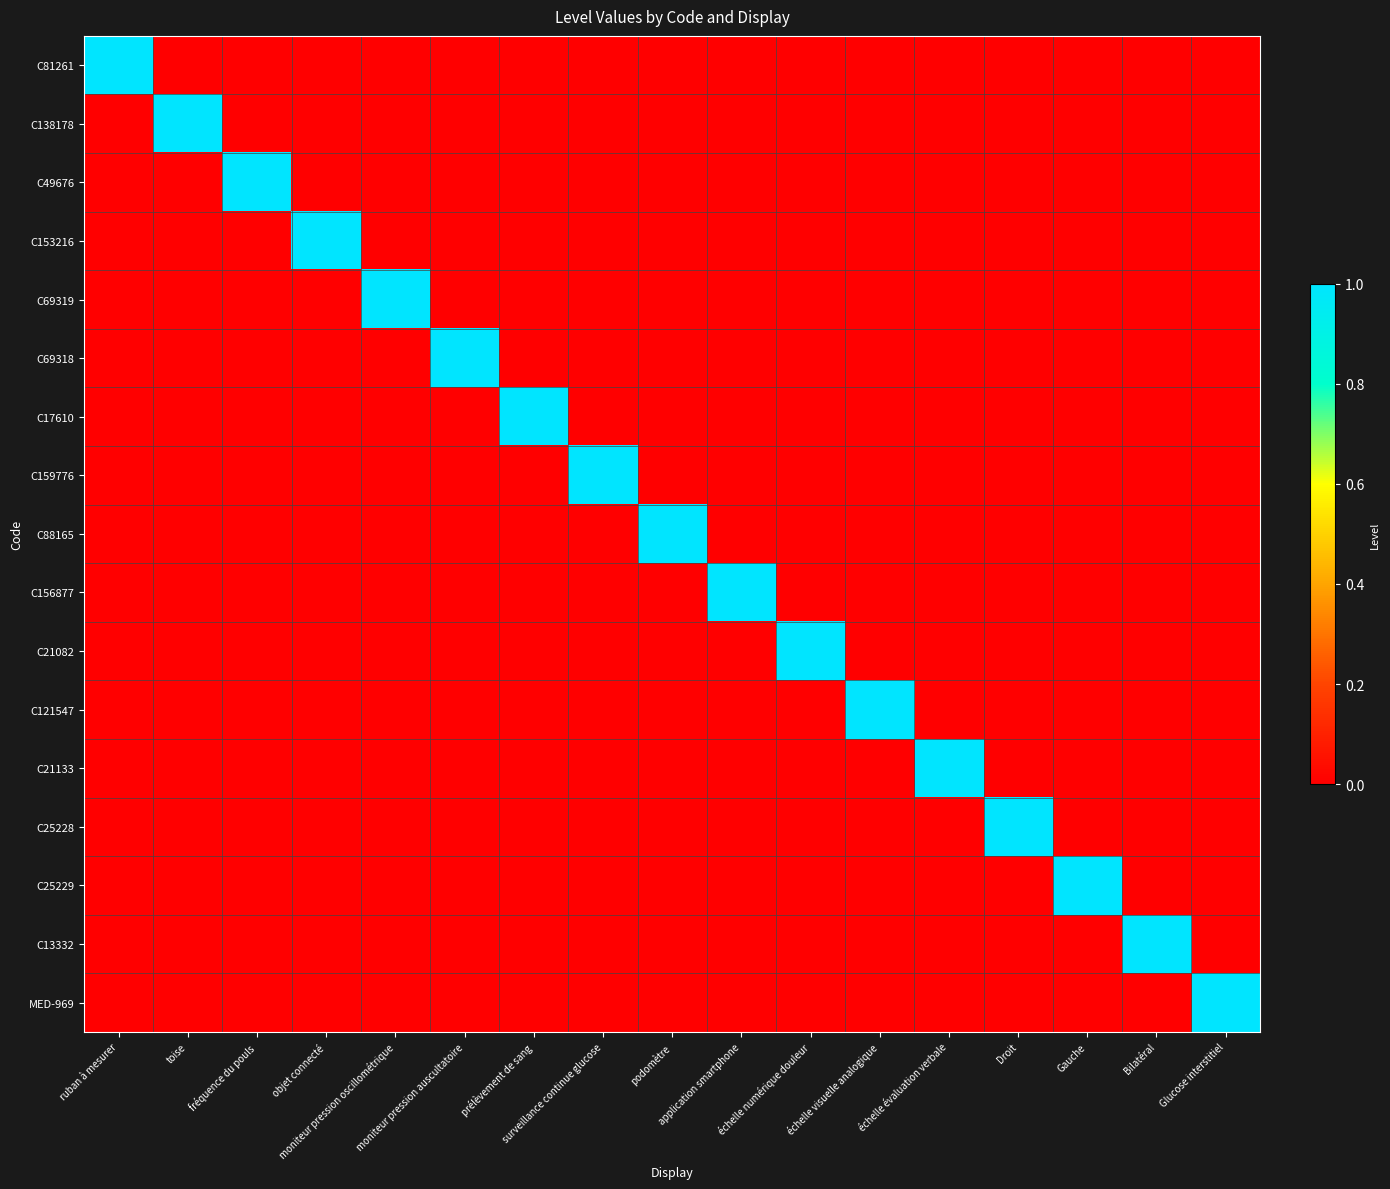

At how many categories does at least one series exceed 0?

17